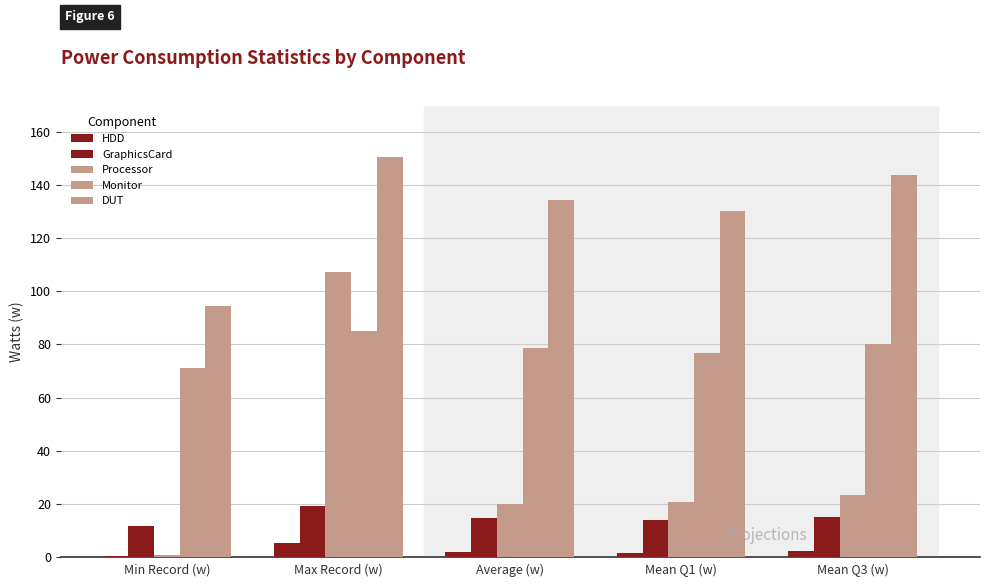

Are the bars grouped side by side (vs. stacked)?

Yes